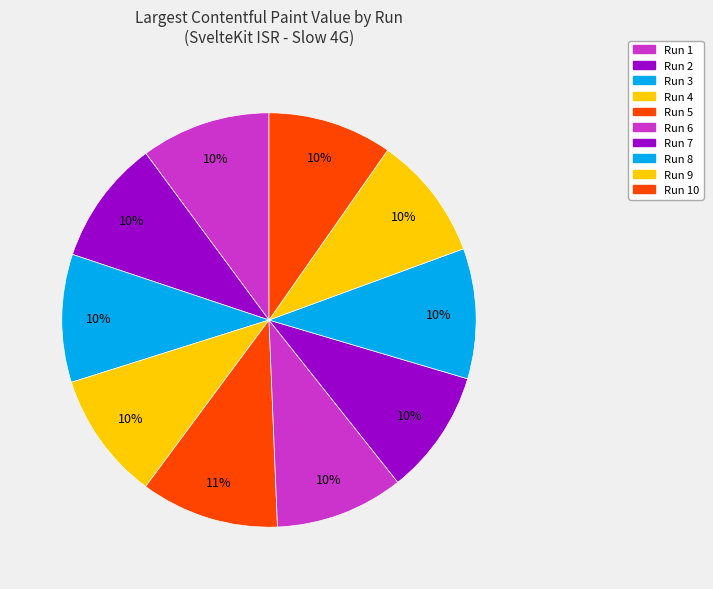

Is there any slice that represents more than half of the pie?

No